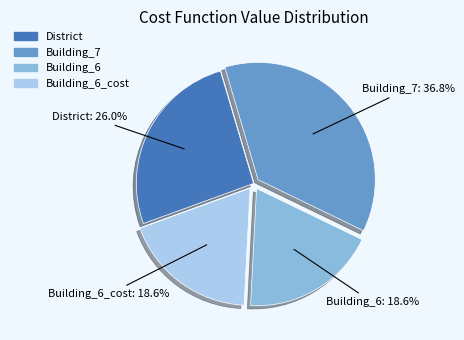

Is there any slice that represents more than half of the pie?

No